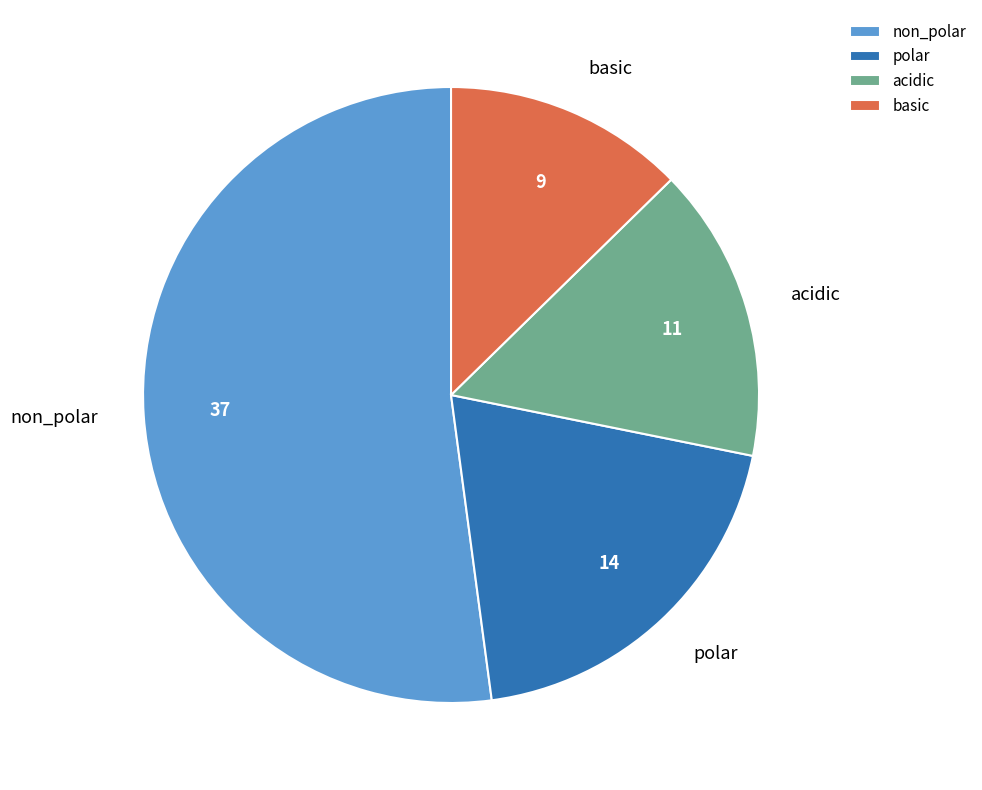

Which category accounts for the majority?

non_polar